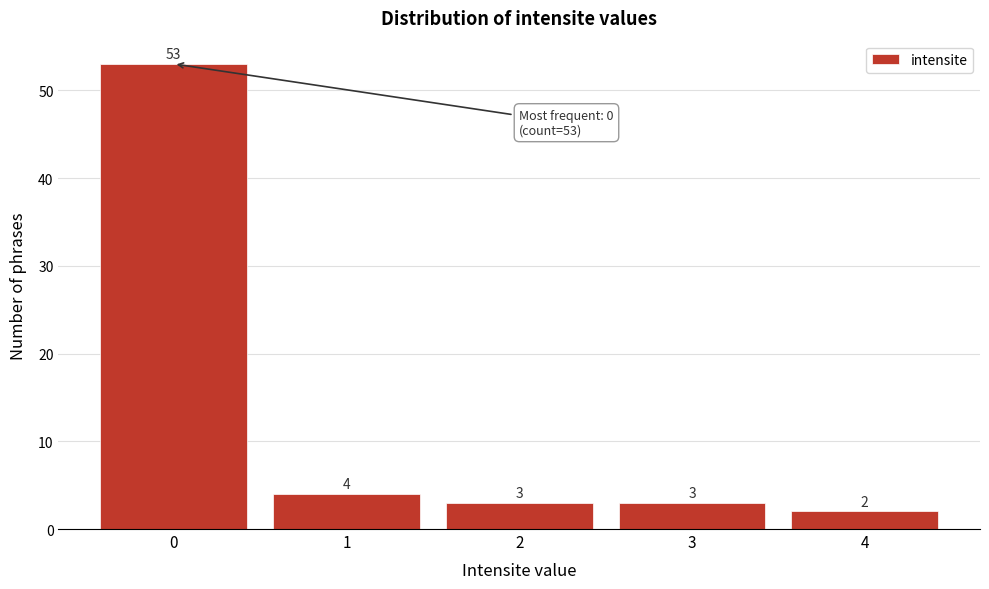

Reading right to left, what are all the values shown in this chart?

4=2	3=3	2=3	1=4	0=53